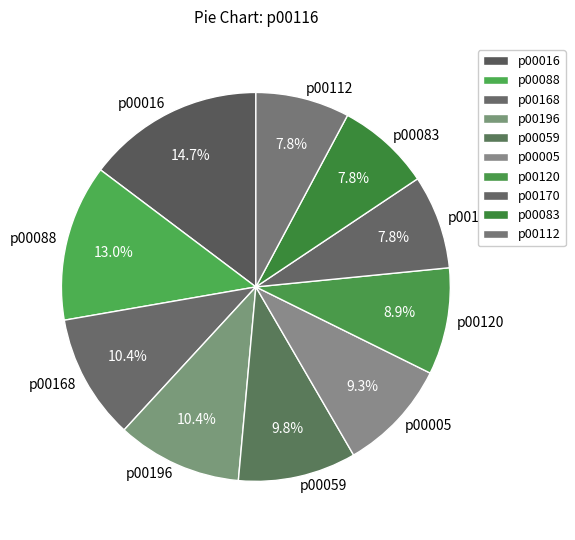

Does p00059 represent more than half of the total?

No